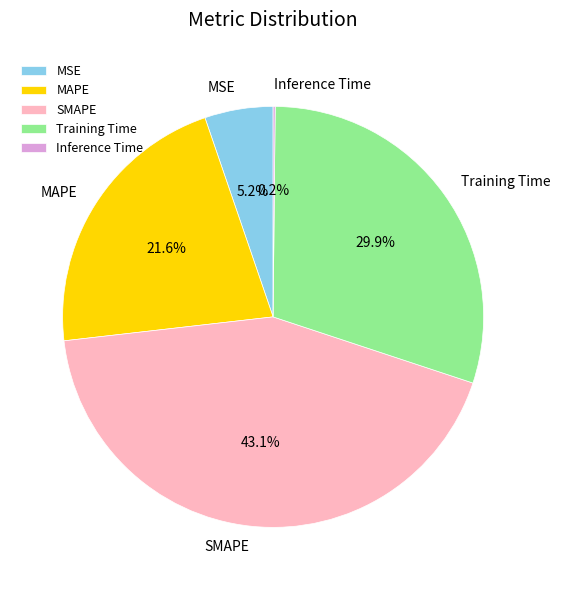

Is it true that MAPE is 22% of the pie?

True